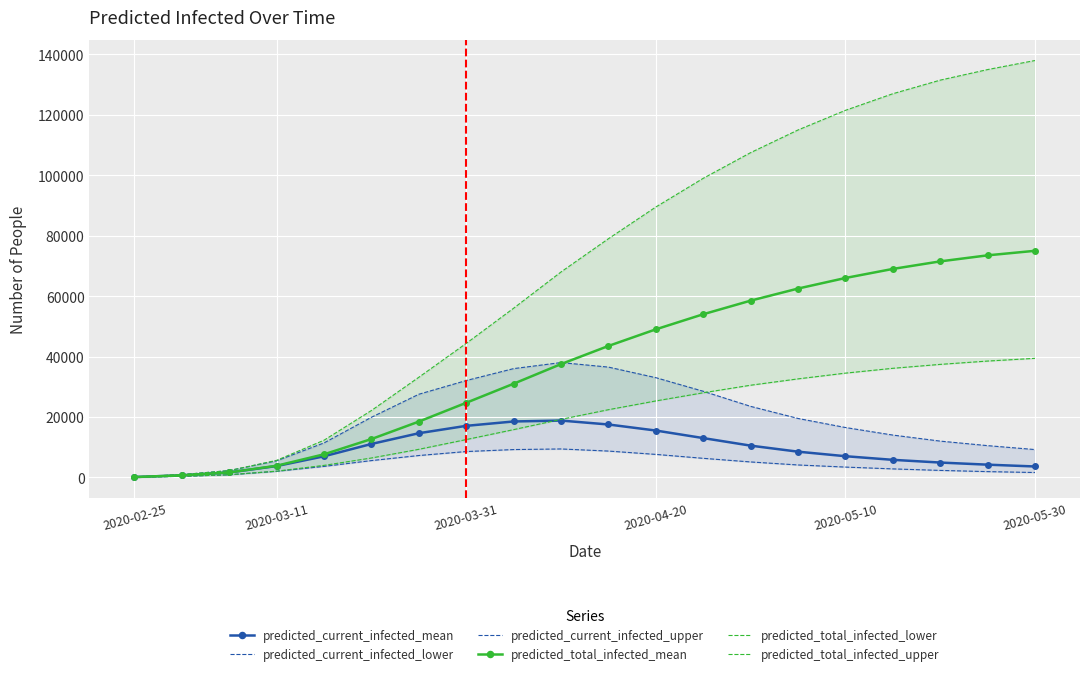

What is the maximum value for predicted_total_infected_mean?

75000